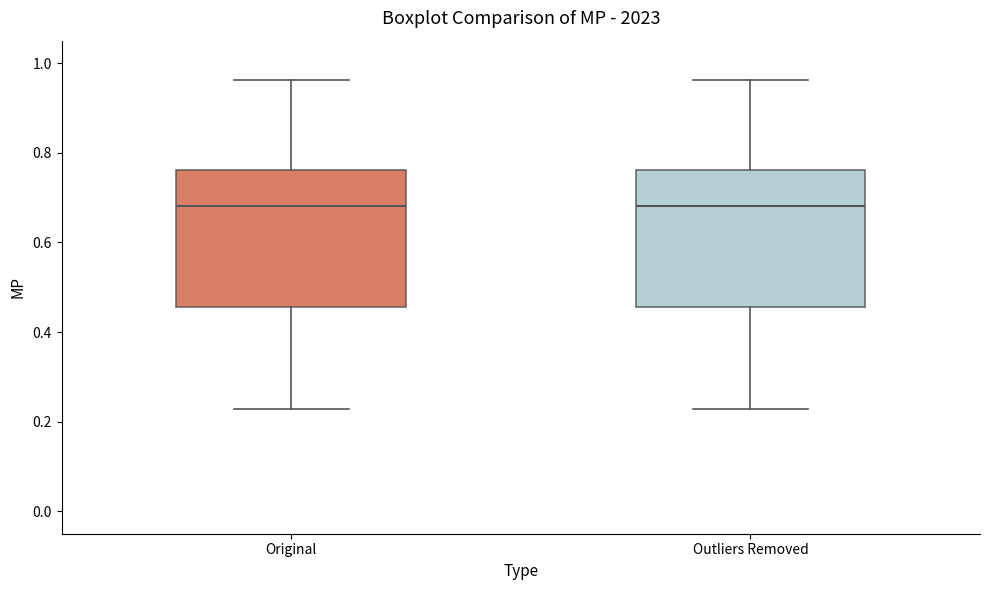

Reading left to right, transcribe this box plot: for each box, give where its median line is, the range the box spans, and where its two whiskers end, as read against the y-axis. The values are not printed on the chart, so give them approximately, as read against the axis.

Original: median 0.68, box 0.46 to 0.76, whiskers 0.22 to 0.96
Outliers Removed: median 0.68, box 0.46 to 0.76, whiskers 0.22 to 0.96